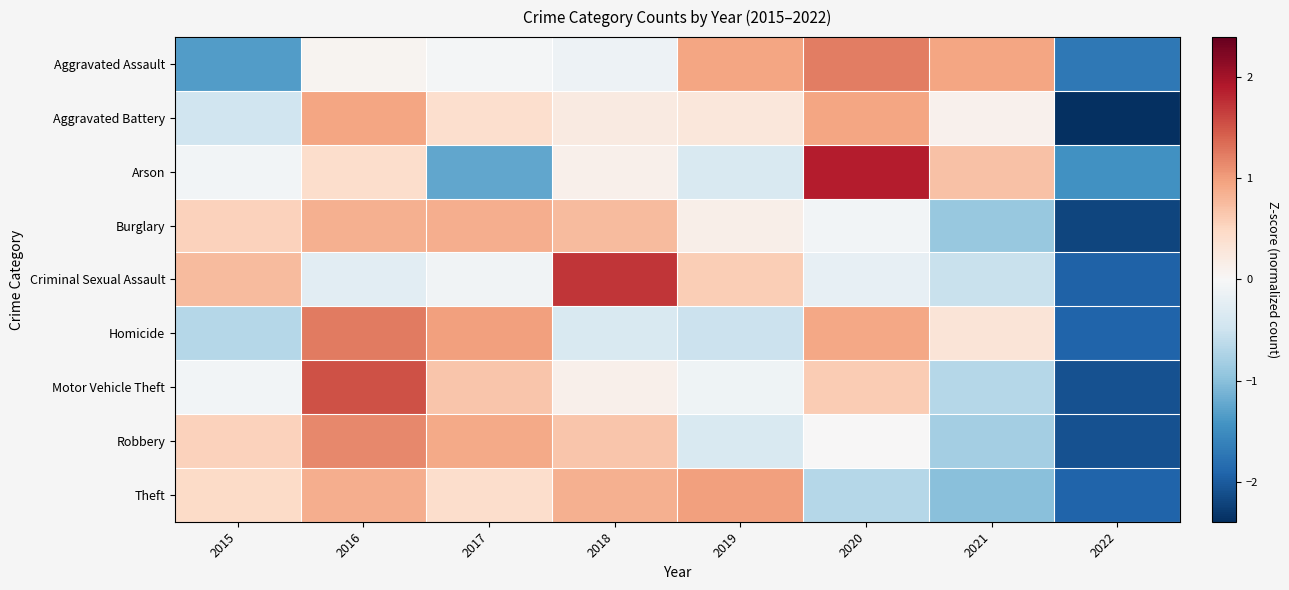

At which category does the chart reach its minimum across all series?

2022